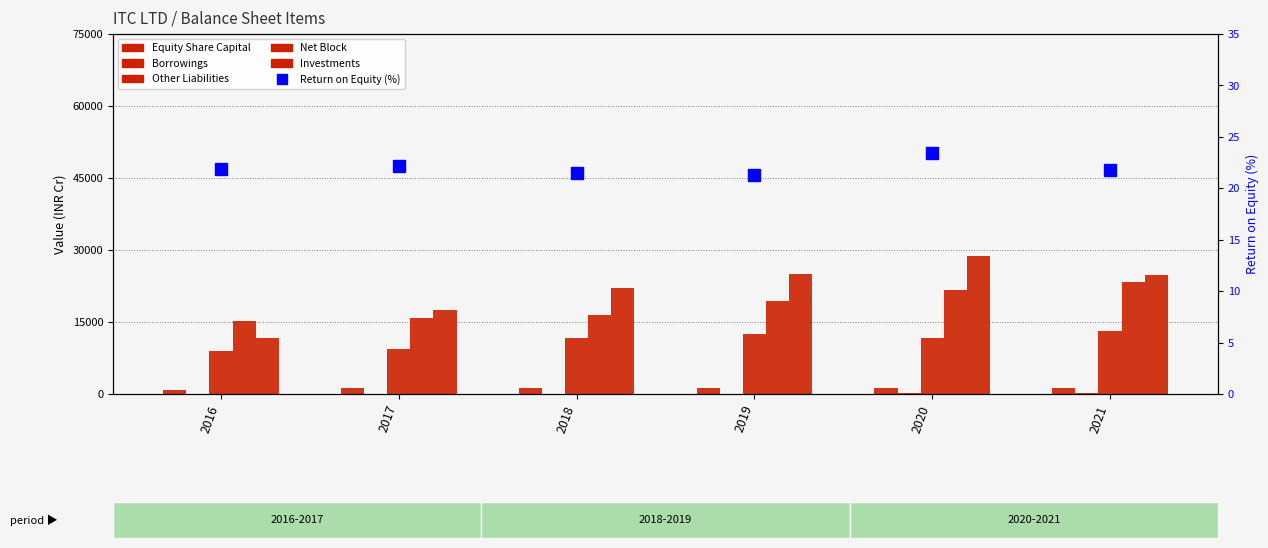

Reading left to right, what are all the values shown in this chart?

Equity Share Capital: 804.7	1214.7	1220.4	1225.9	1229.2	1230.9
Borrowings: 83.8	45.7	35.9	13.4	277.4	270.8
Other Liabilities: 8888.0	9439.7	11694.9	12584.7	11760.0	13142.6
Net Block: 15106.6	15893.5	16524.0	19374.2	21713.3	23298.5
Investments: 11747.6	17581.4	22052.9	25043.5	28663.3	24870.9
Return on Equity (%): 21.9	22.2	21.5	21.3	23.4	21.8